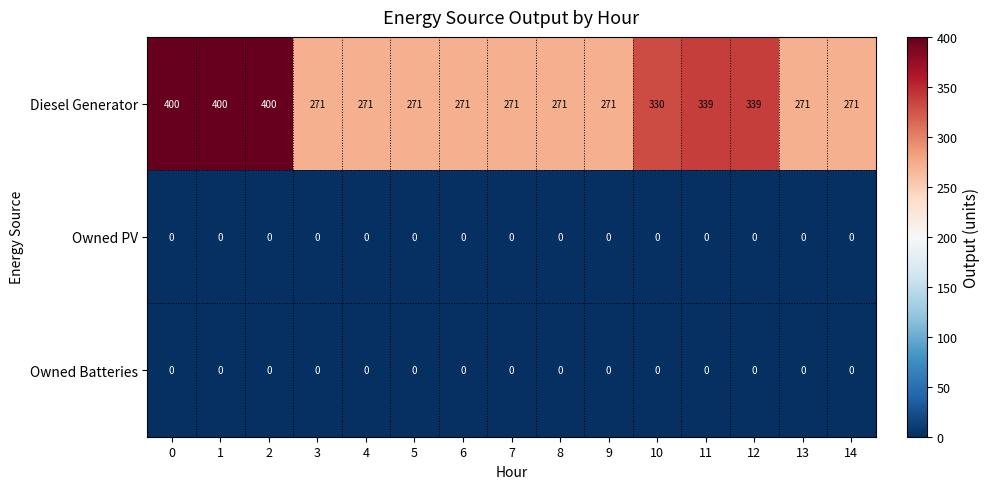

What is the total value across all series at 5?

271